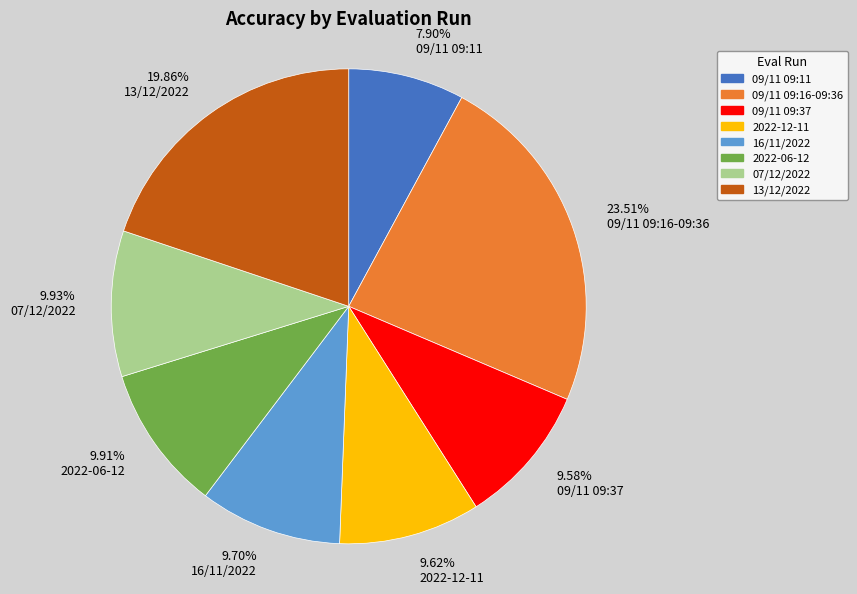

To the nearest percent, what is the average slice percentage?

12%